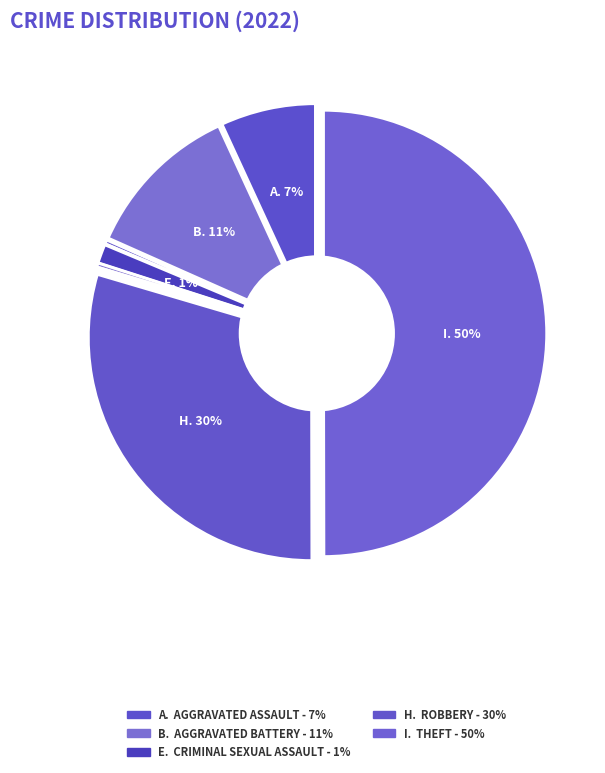

Is it true that Theft is 58% of the pie?

False